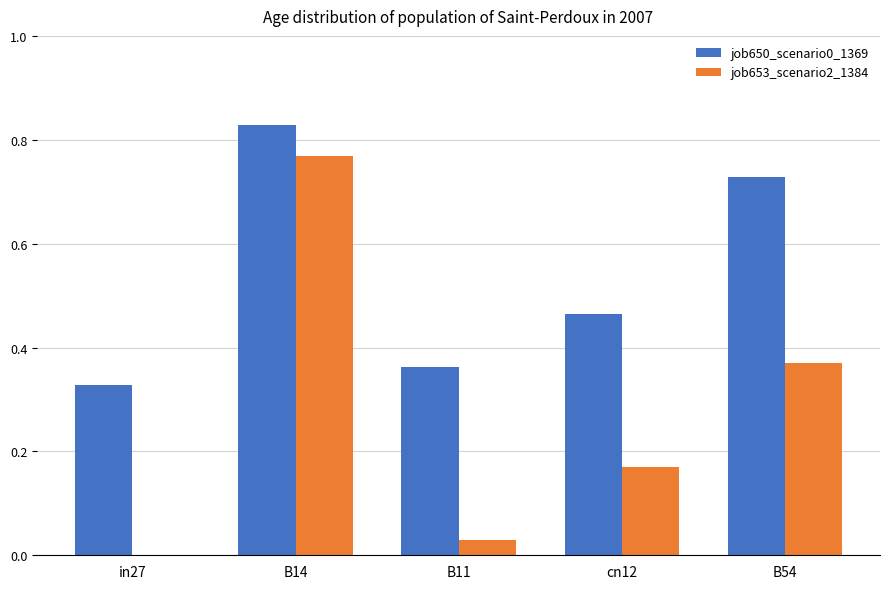

How many series are shown in this chart?

2